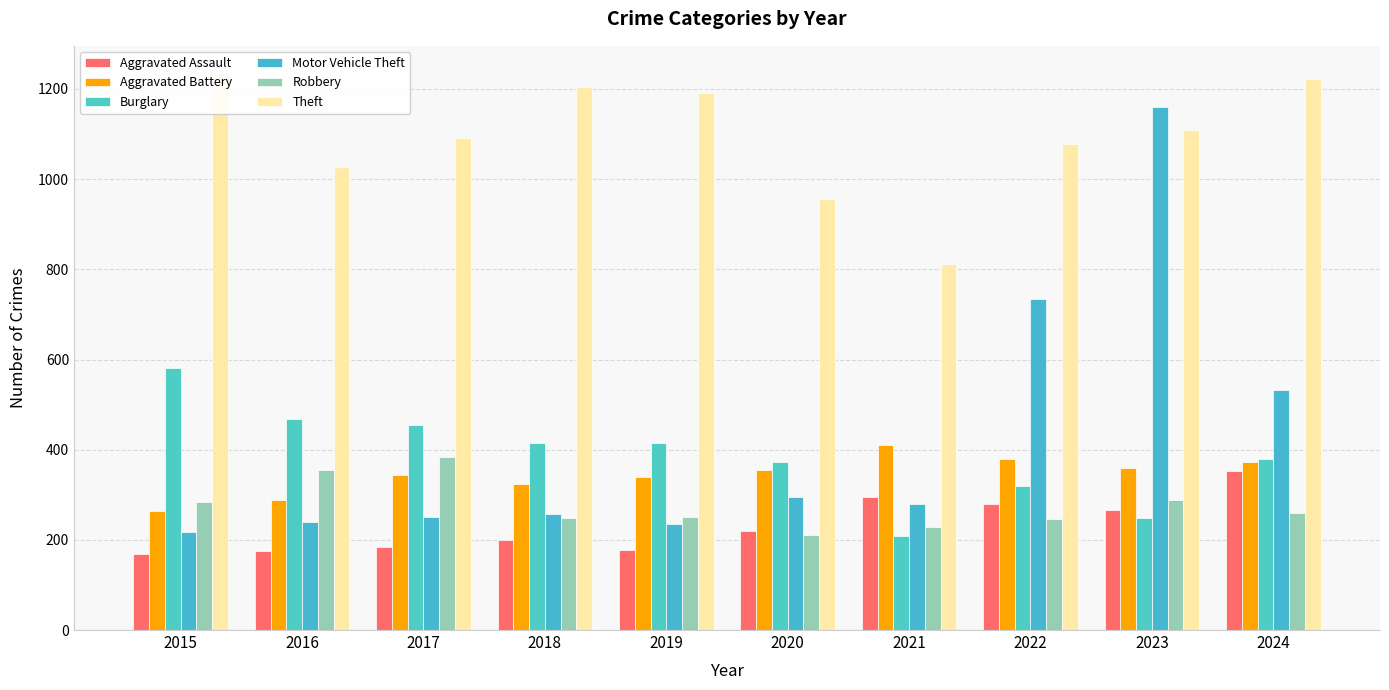

The Theft series shows 1190 at 2019. True or false?

True